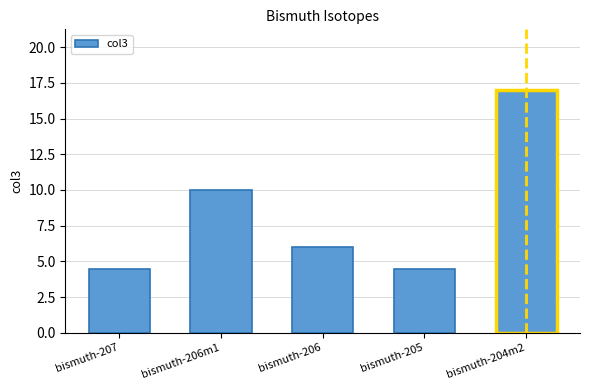

What is the minimum value shown in the chart?

4.5